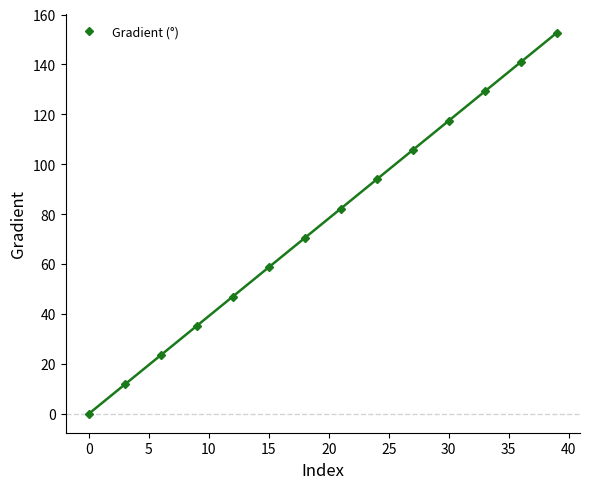

Reading right to left, extract all data points from this chart.

152.6	140.9	129.2	117.4	105.7	93.9	82.2	70.5	58.7	47.0	35.2	23.5	11.7	0.0